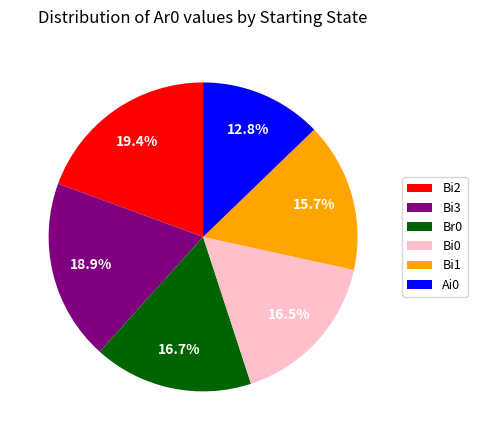

To the nearest percent, what is the difference between the Bi1 and Br0 slice percentages?

1%